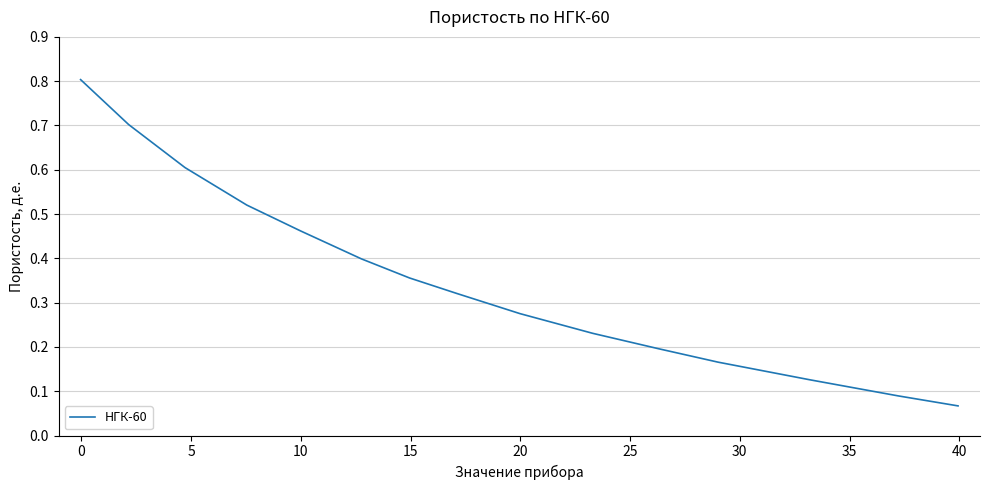

What is the average value?

0.4